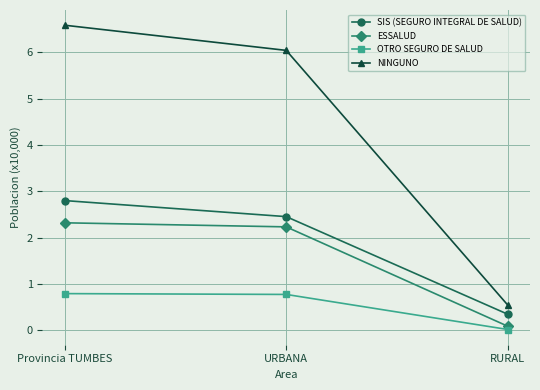

The OTRO SEGURO DE SALUD series shows 0.5 at URBANA. True or false?

False